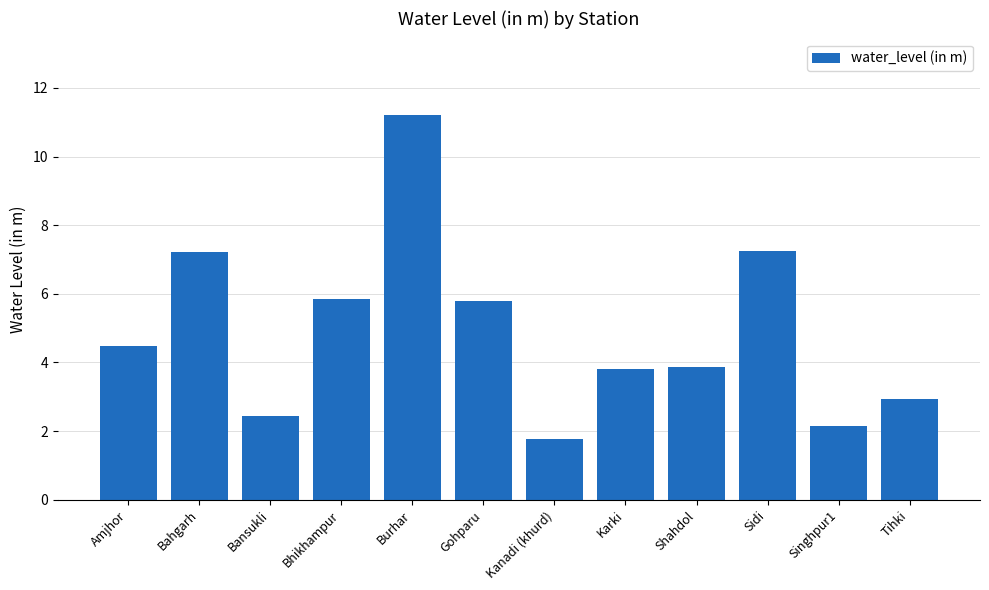

What is the sum of all values?

58.8